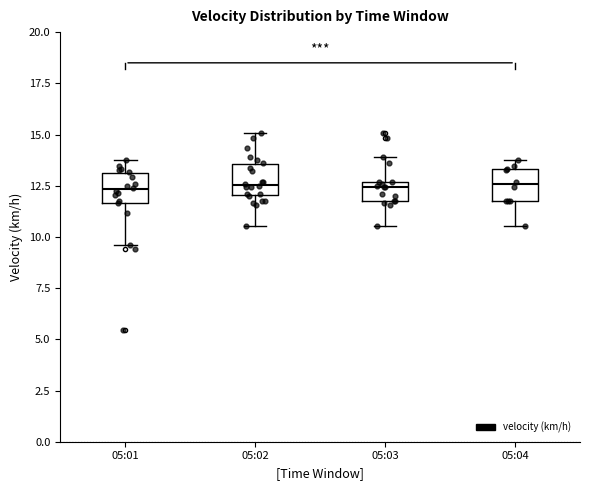

Reading left to right, read every box against the y-axis: the position of its median line, the range the box covers, and the ends of its whiskers. The values are not printed on the chart, so give them approximately, as read against the axis.

05:01: median 12.5, box 11.5 to 13.0, whiskers 9.5 to 14.0
05:02: median 12.5, box 12.0 to 13.5, whiskers 10.5 to 15.0
05:03: median 12.5 (just below the box's upper edge), box 12.0 to 12.5, whiskers 10.5 to 14.0
05:04: median 12.5, box 12.0 to 13.5, whiskers 10.5 to 14.0